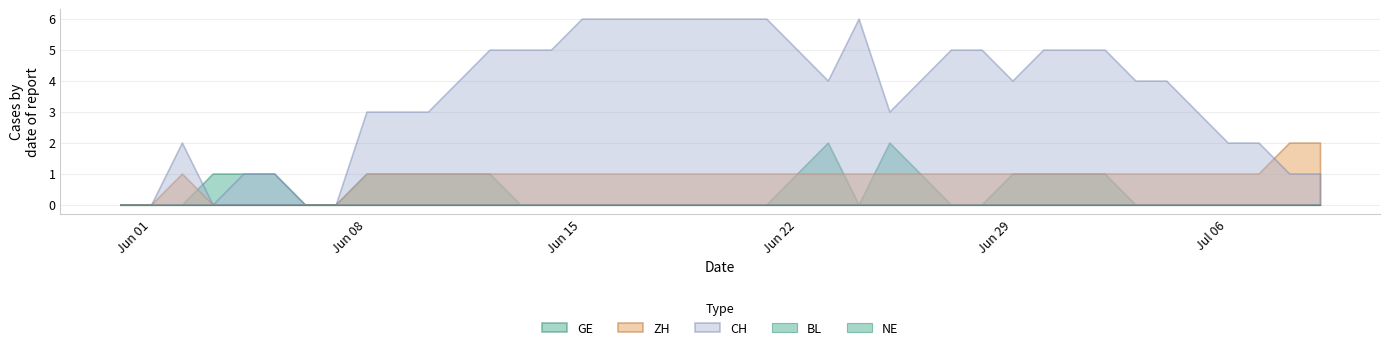

What position from the right is 2020-07-05?

5